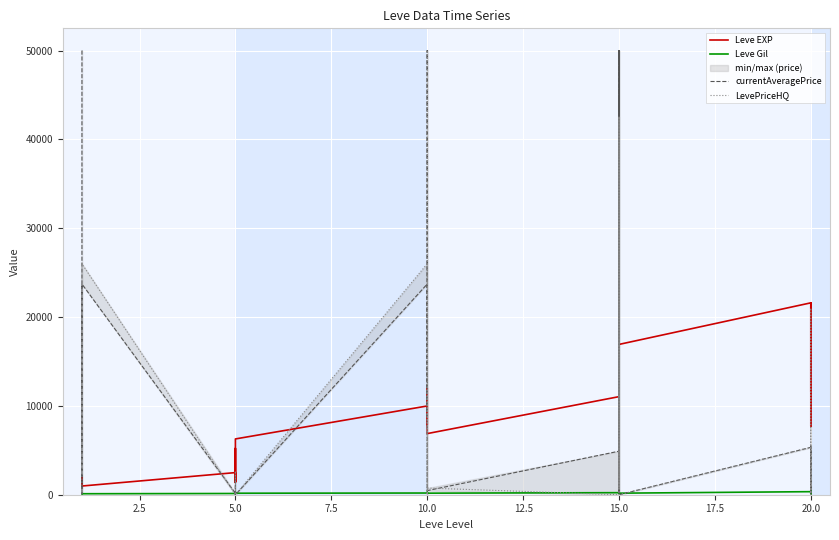

How many data points in LevePriceHQ are above 434?

15